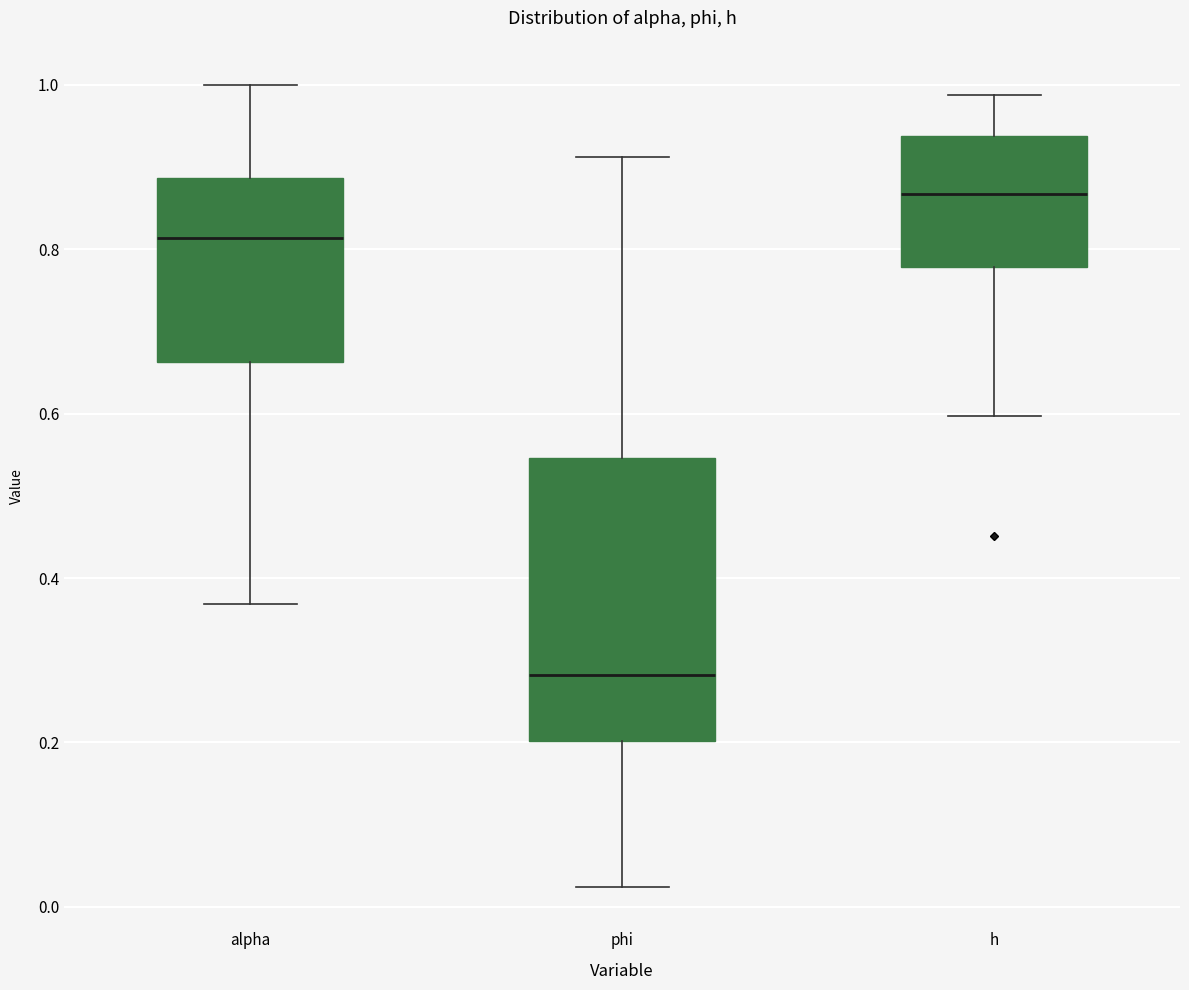

Reading left to right, read every box against the y-axis: the position of its median line, the range the box covers, and the ends of its whiskers. The values are not printed on the chart, so give them approximately, as read against the axis.

alpha: median 0.82, box 0.66 to 0.88, whiskers 0.36 to 1.00
phi: median 0.28, box 0.20 to 0.54, whiskers 0.02 to 0.92
h: median 0.86, box 0.78 to 0.94, whiskers 0.60 to 0.98